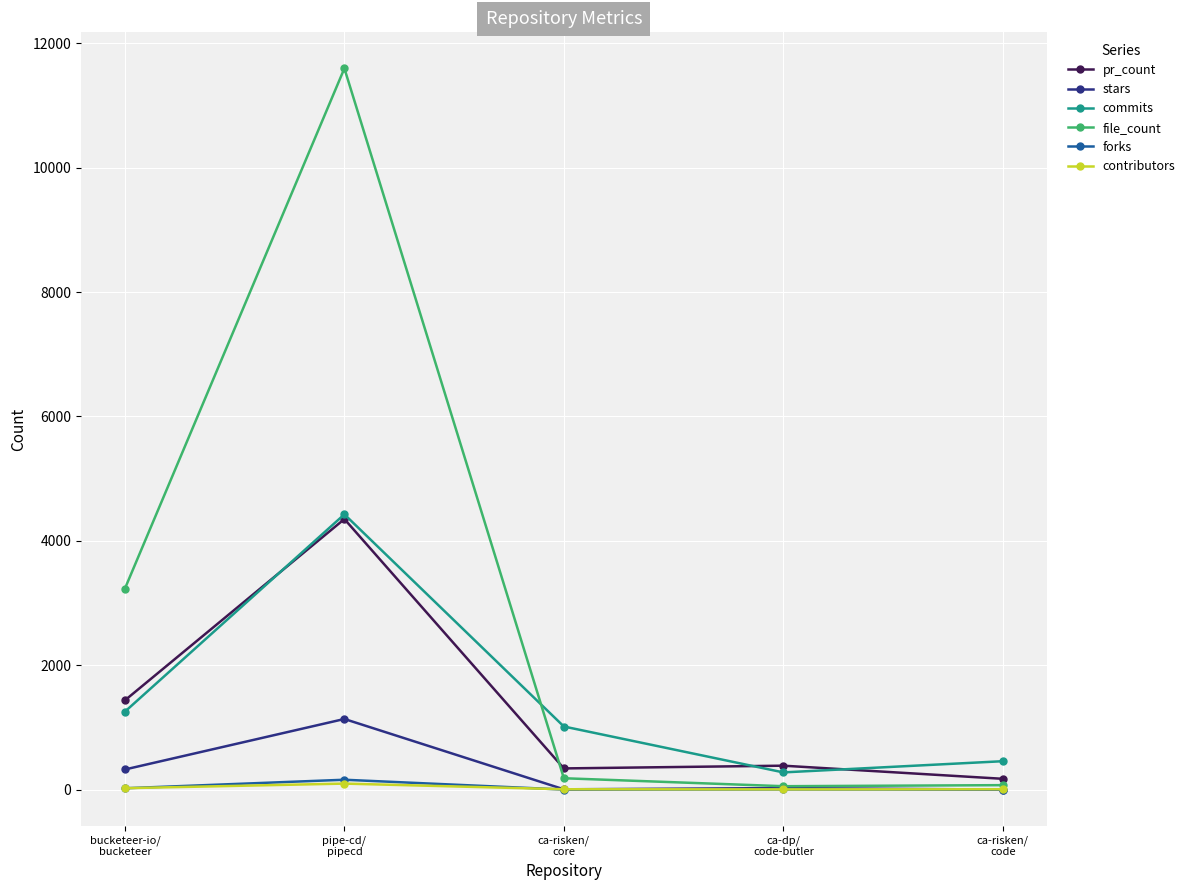

Which series has the largest range (max minus min)?

file_count